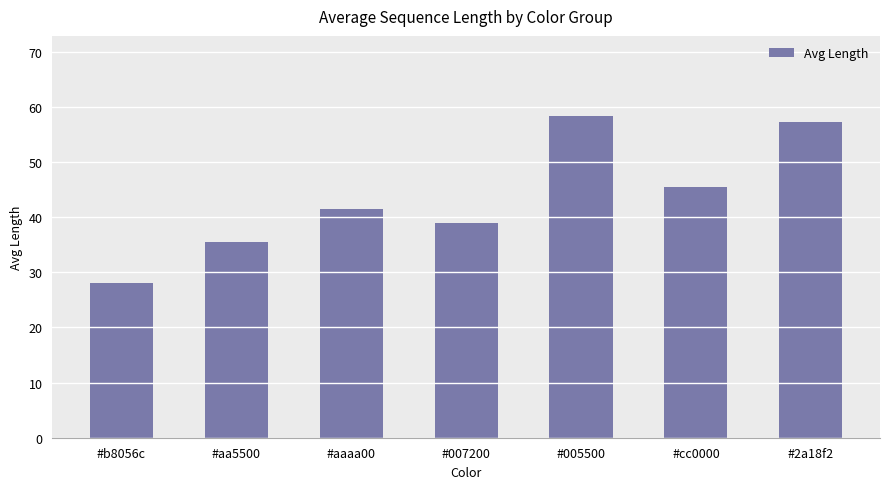

How many values are below 41?

3